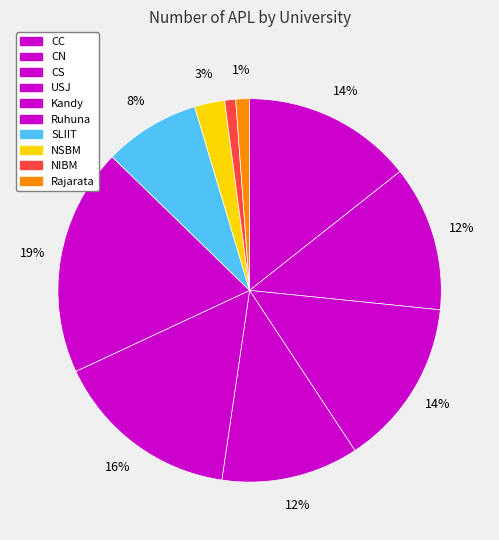

How many segments does this pie chart have?

10